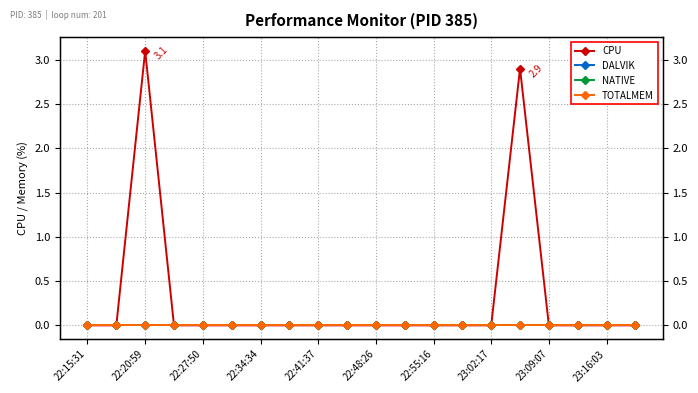

What is the maximum value shown in the chart?

3.1